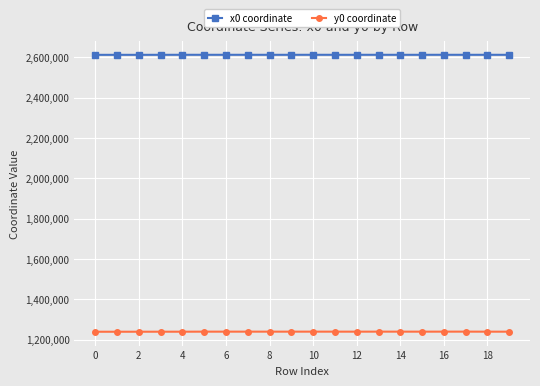

What is the difference between the maximum and minimum values in the y0 coordinate series?

524.9